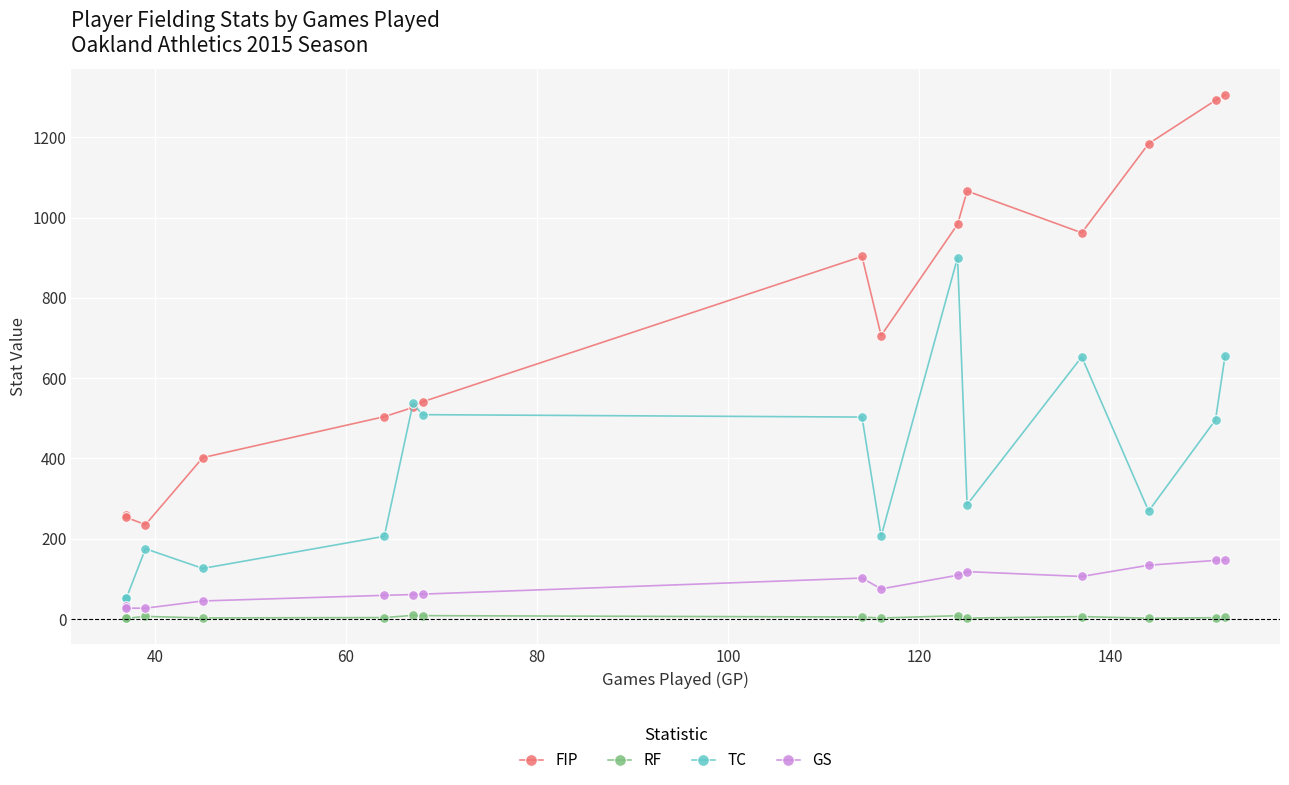

Which series has the largest total across all categories?

FIP